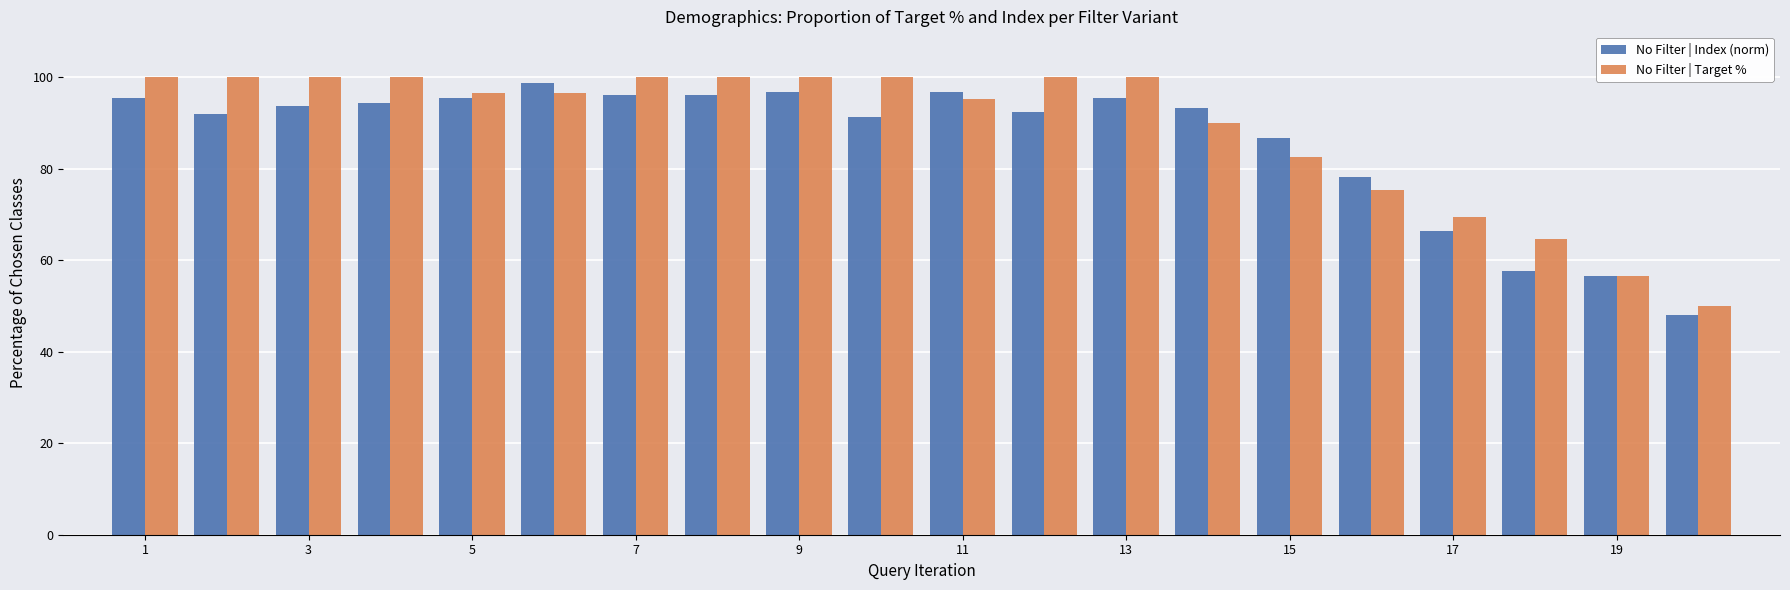

What is the sum of all No Filter | Index (norm) values?

1720.8